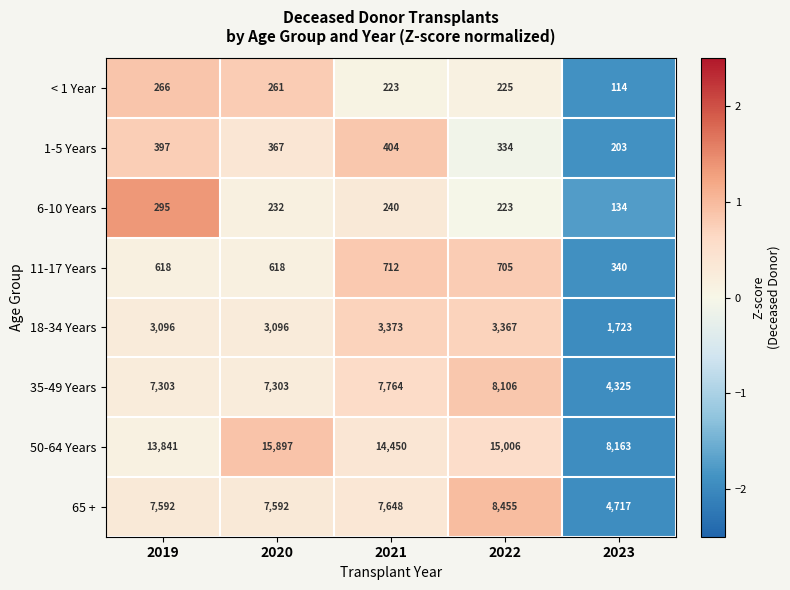

Where is 1-5 Years nearest to the value 303?

2022